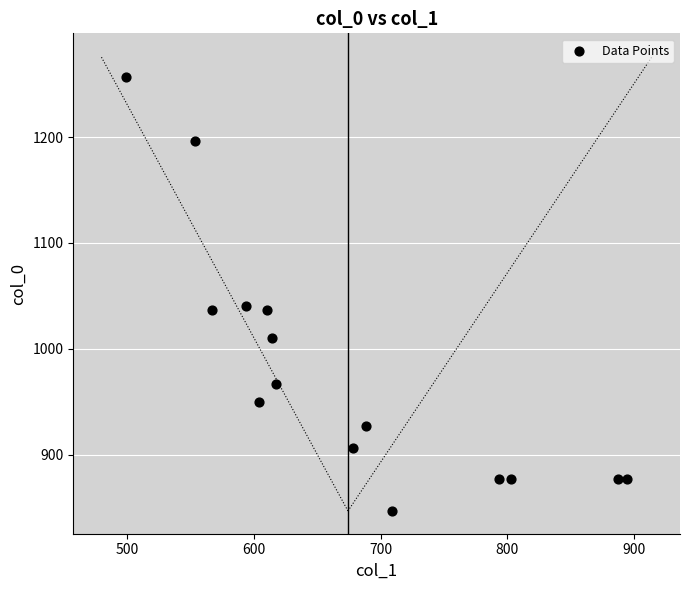

What is the range of X values (max minus min)?

394.9